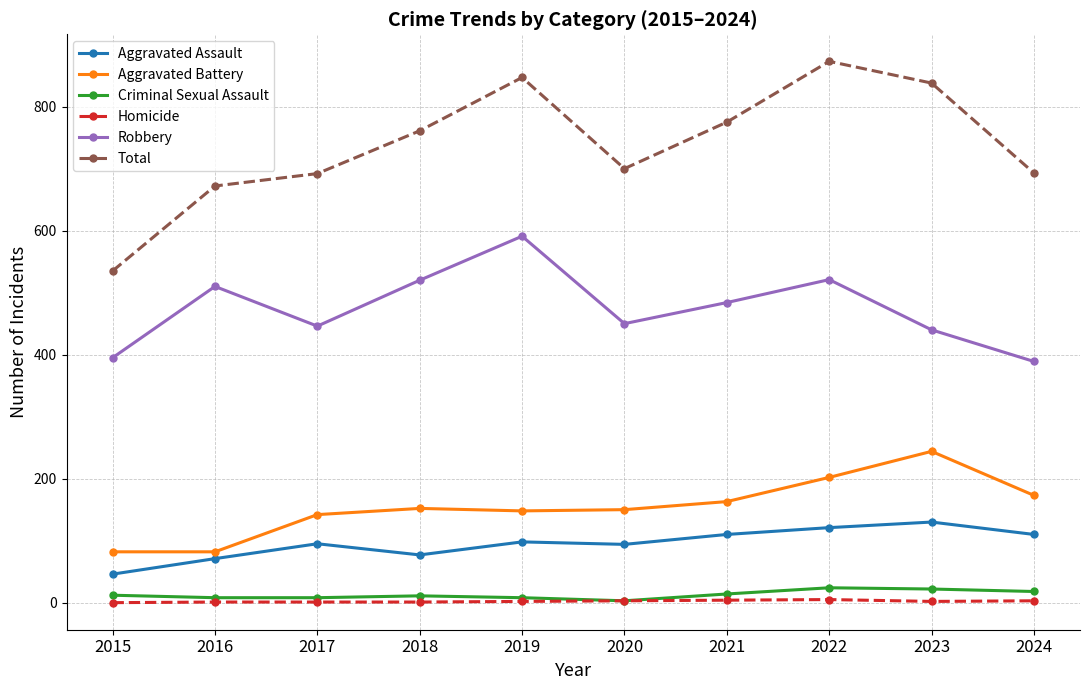

At which label is Aggravated Battery closest to 163?

2021